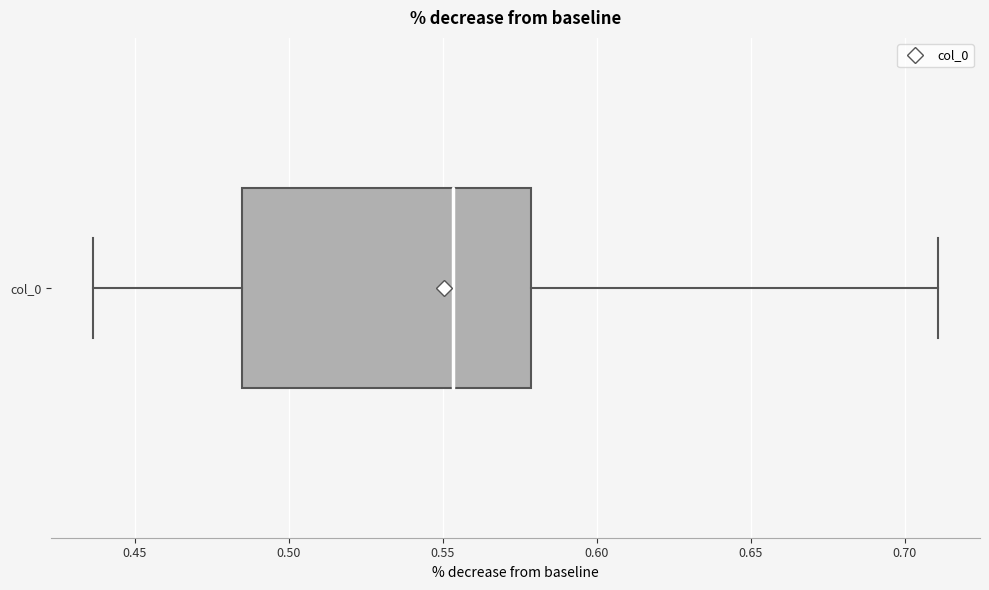

Transcribe this box plot: give where the median line is, the range the box spans, and where the two whiskers end, as read against the x-axis. The values are not printed on the chart, so give them approximately, as read against the axis.

median 0.555, box 0.485 to 0.580, whiskers 0.435 to 0.710